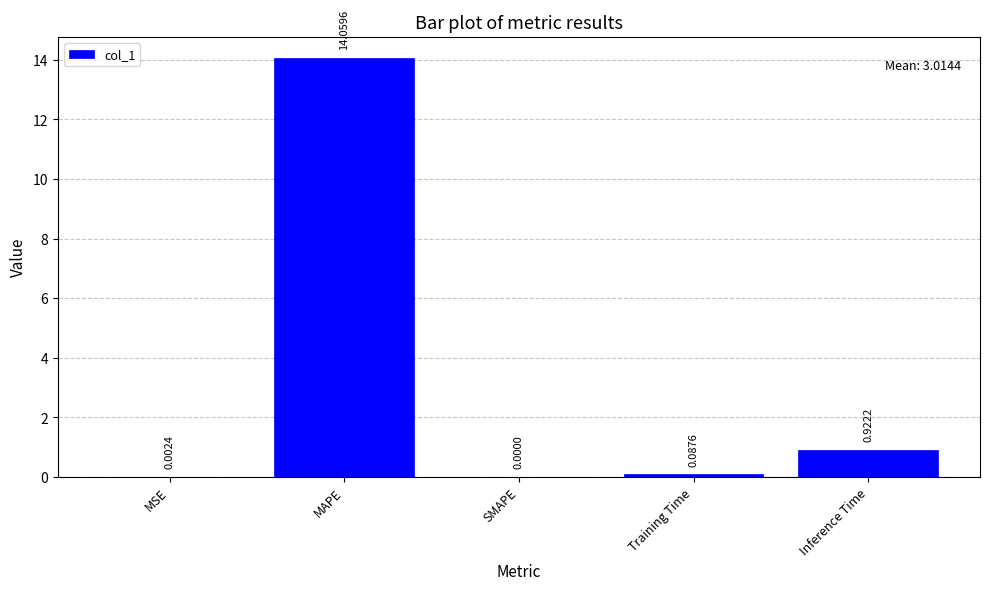

At which category does the chart reach its peak across all series?

MAPE